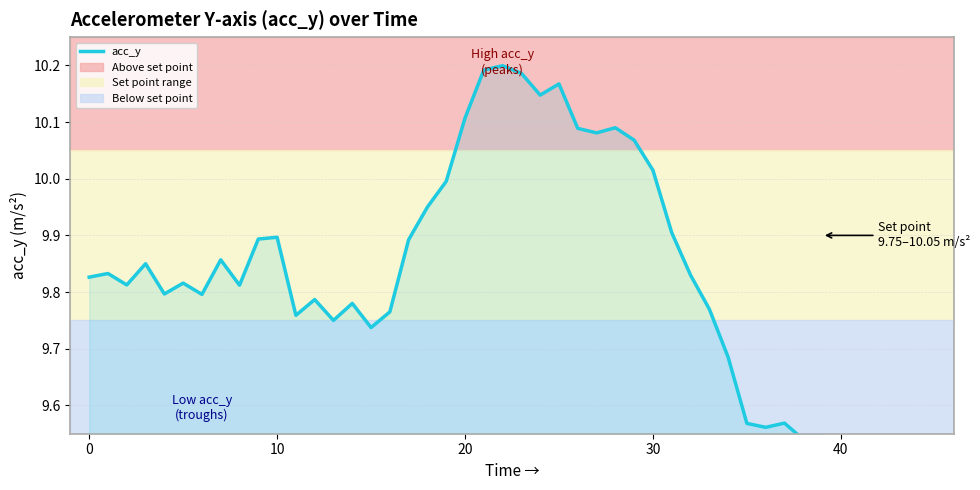

Between 28 and 0, which is larger?

28